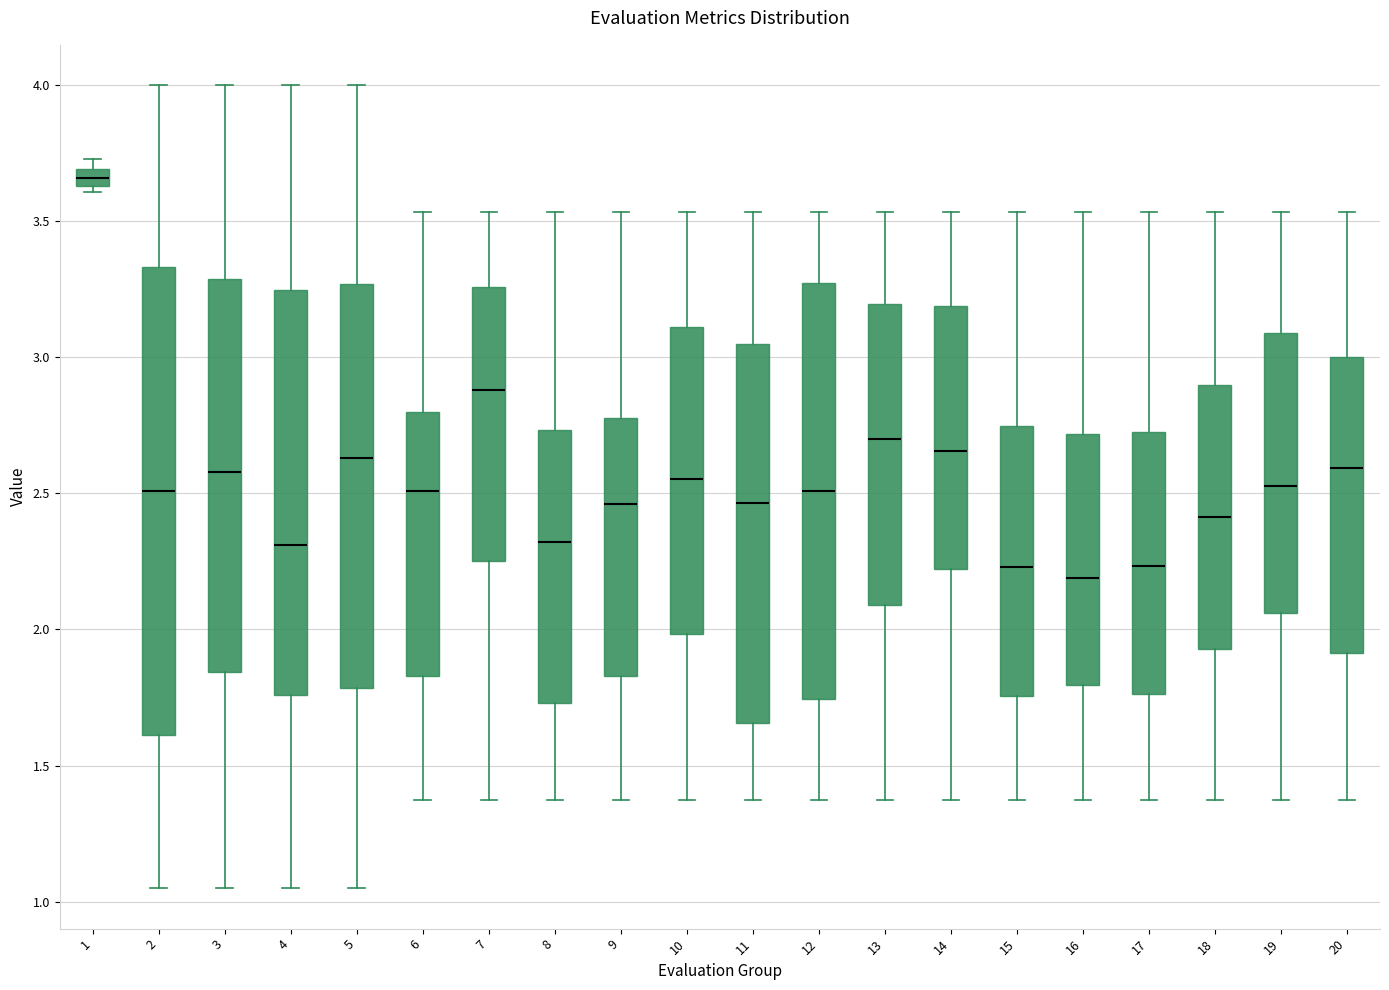

Where does the upper whisker of the box at x = 4 end on the y-axis? The values are not printed on the chart, so give them approximately, as read against the axis.

4.00